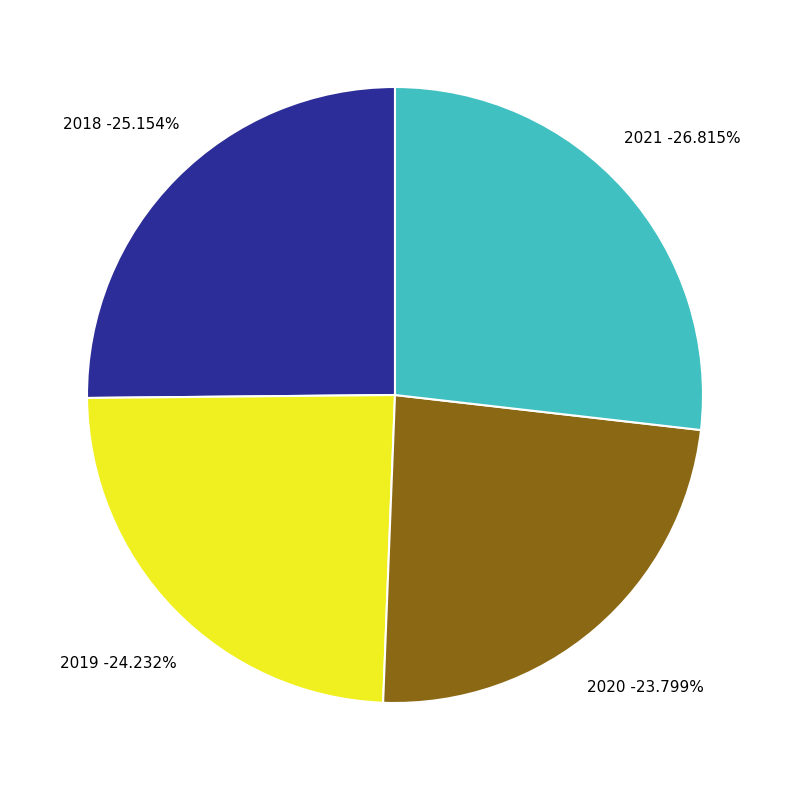

To the nearest percent, what is the combined percentage of 2020 and 2019?

48%